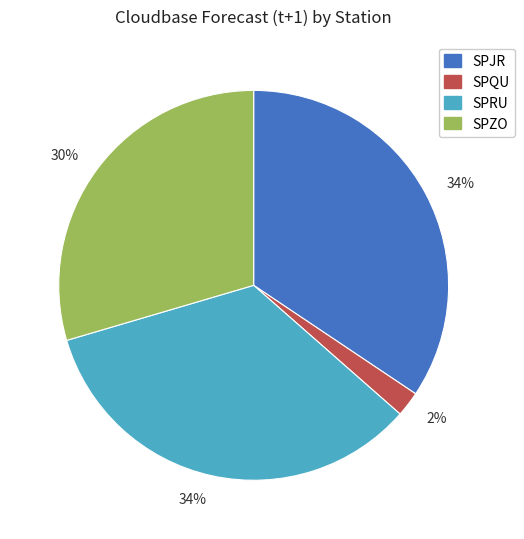

Is there any slice that represents more than half of the pie?

No